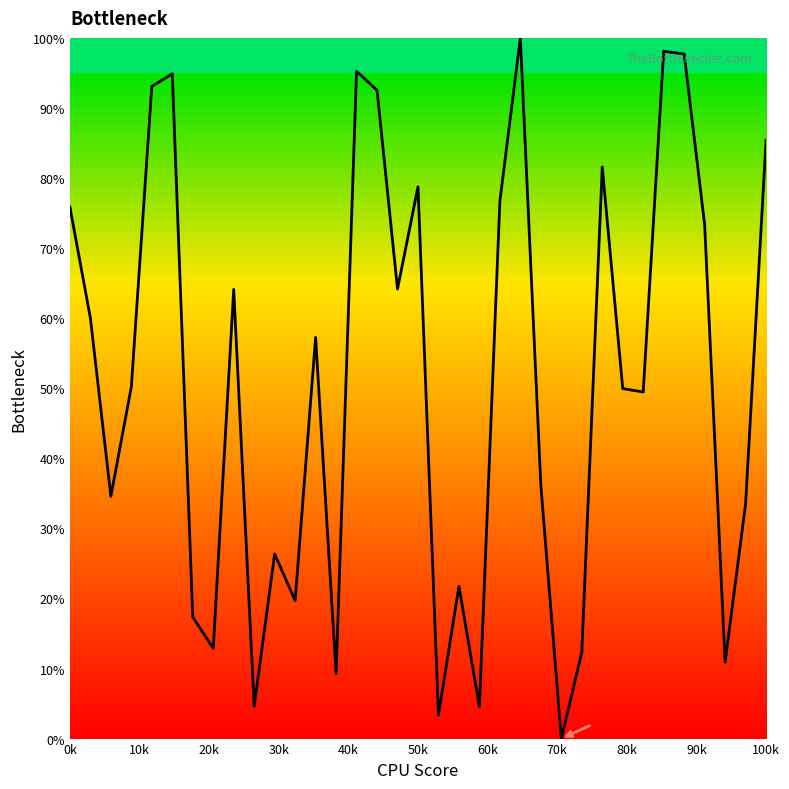

What is the greatest value displayed?

100.0